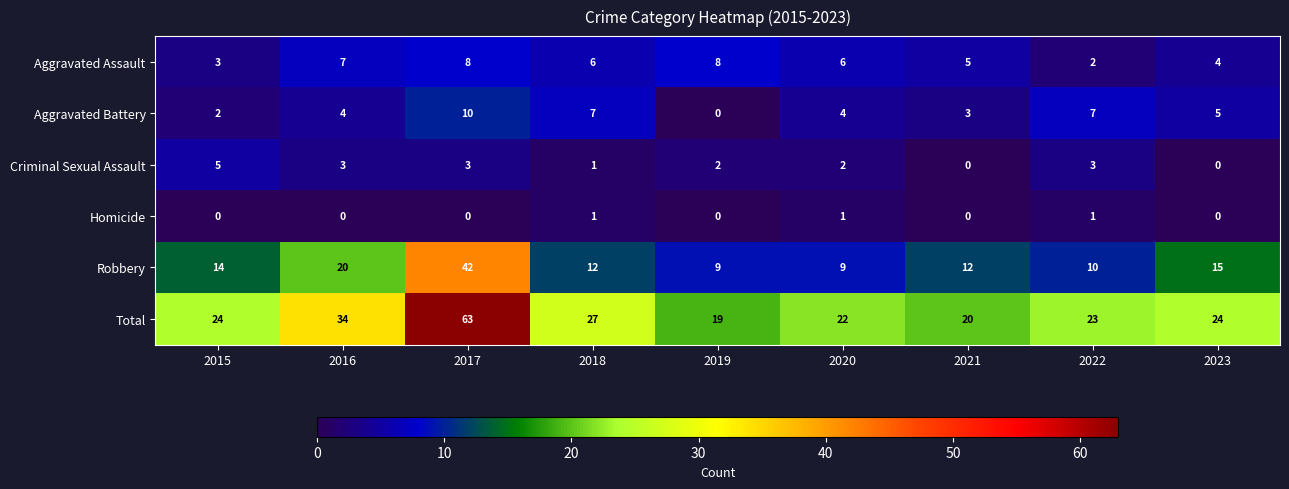

Between 2015 and 2017, which series saw the biggest shift?

Total